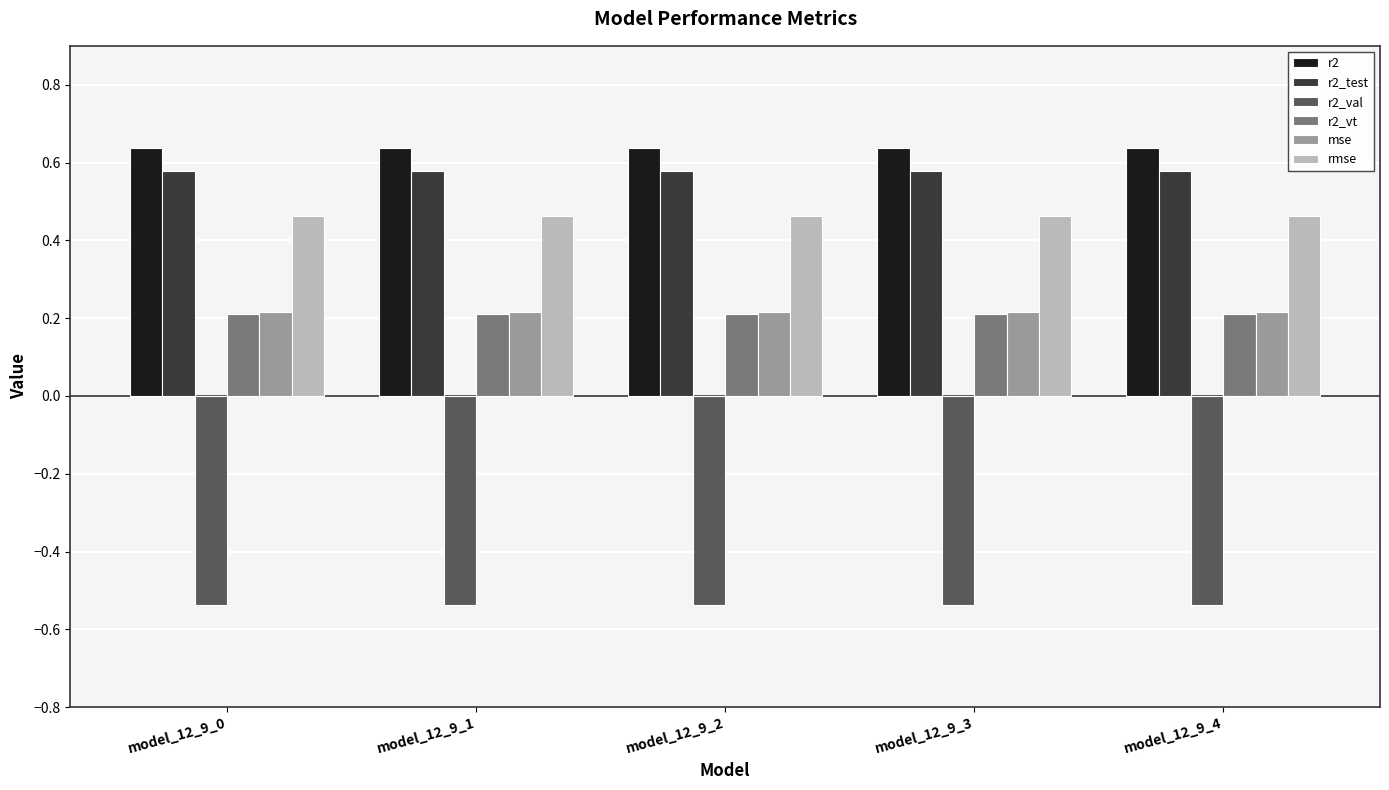

The value of r2_vt at model_12_9_0 is 0.2. True or false?

True